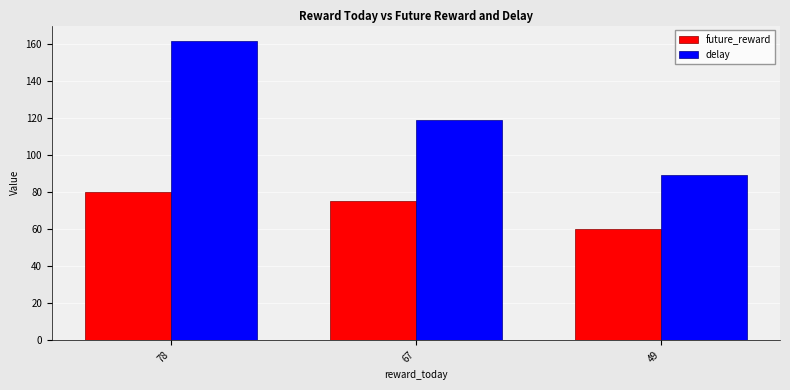

Rank the series by their average value, from lowest to highest.

future_reward, delay